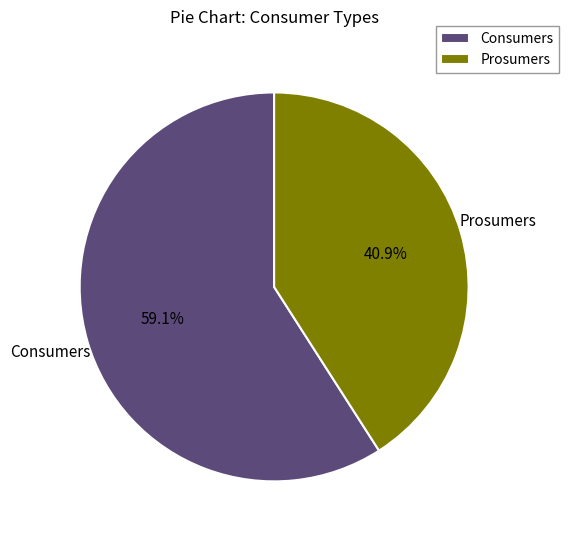

Rank the categories by value from highest to lowest.

Consumers, Prosumers